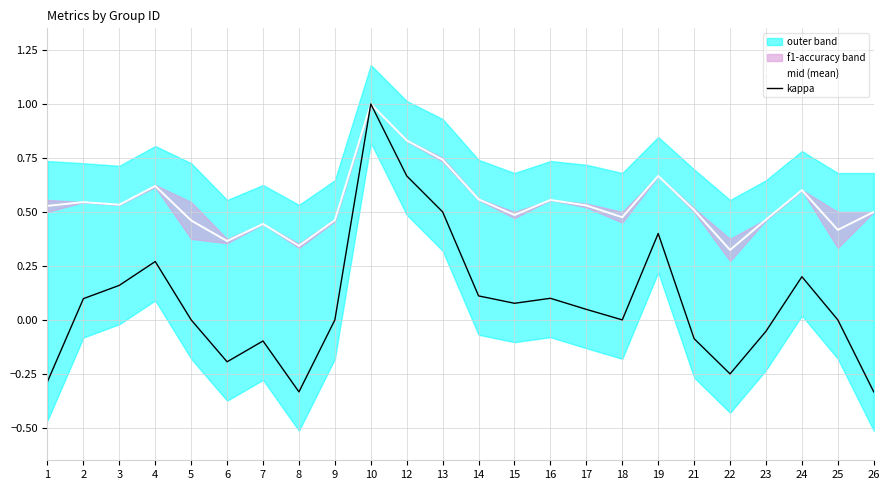

What is the greatest value displayed?

1.0